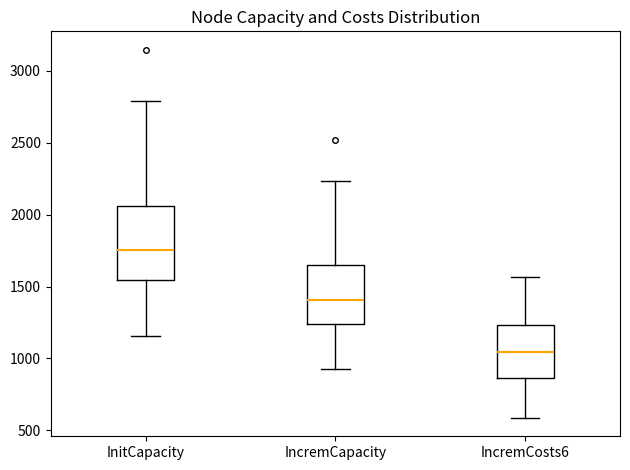

Reading left to right, transcribe this box plot: for each box, give where its median line is, the range the box spans, and where its two whiskers end, as read against the y-axis. The values are not printed on the chart, so give them approximately, as read against the axis.

InitCapacity: median 1750, box 1550 to 2050, whiskers 1150 to 2800
IncremCapacity: median 1400, box 1250 to 1650, whiskers 950 to 2250
IncremCosts6: median 1050, box 850 to 1250, whiskers 600 to 1550